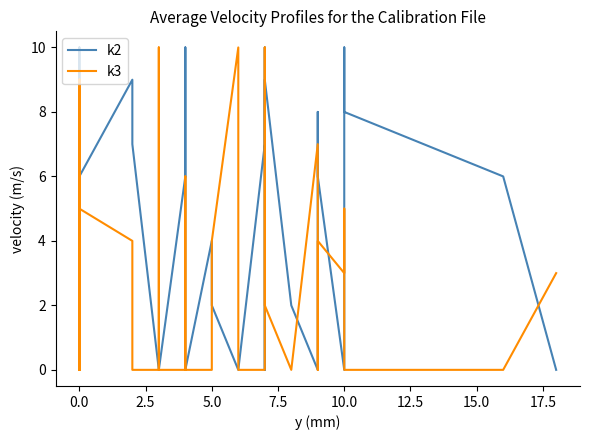

What is the difference between the maximum and minimum values in the k2 series?

10